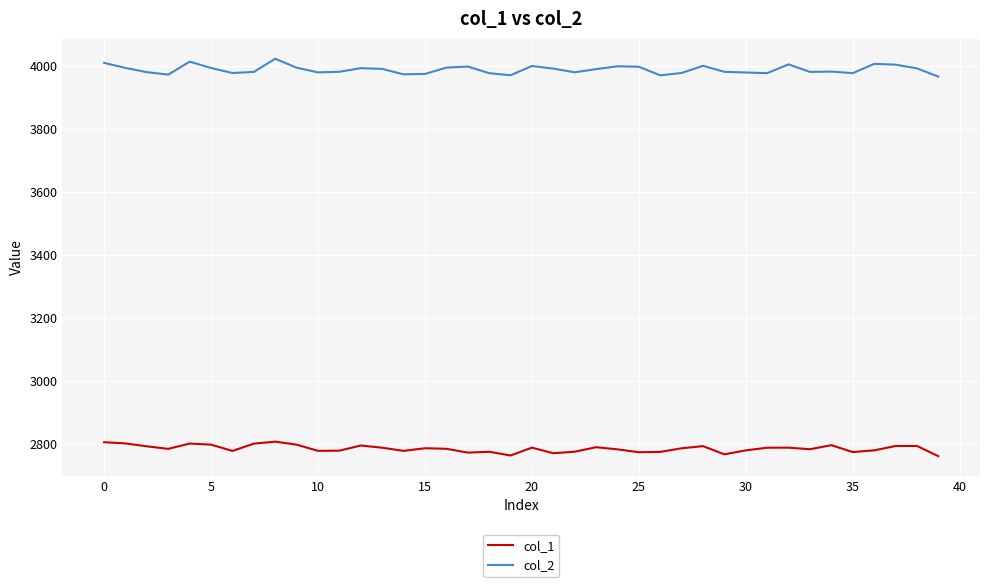

What is the difference between the second highest and second lowest values in the col_1 series?

42.1